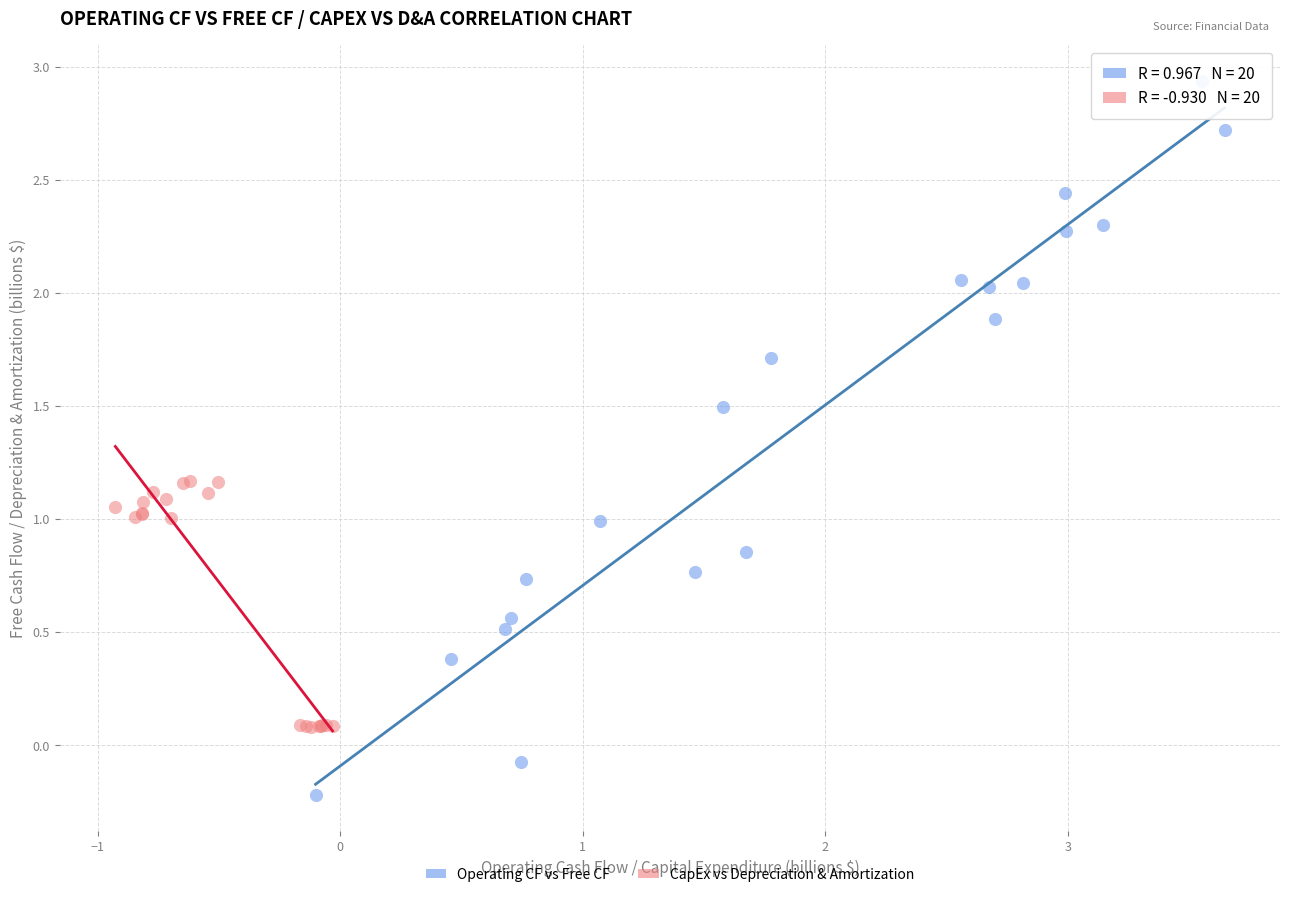

Which series has the widest spread of Y values?

Operating CF vs Free CF